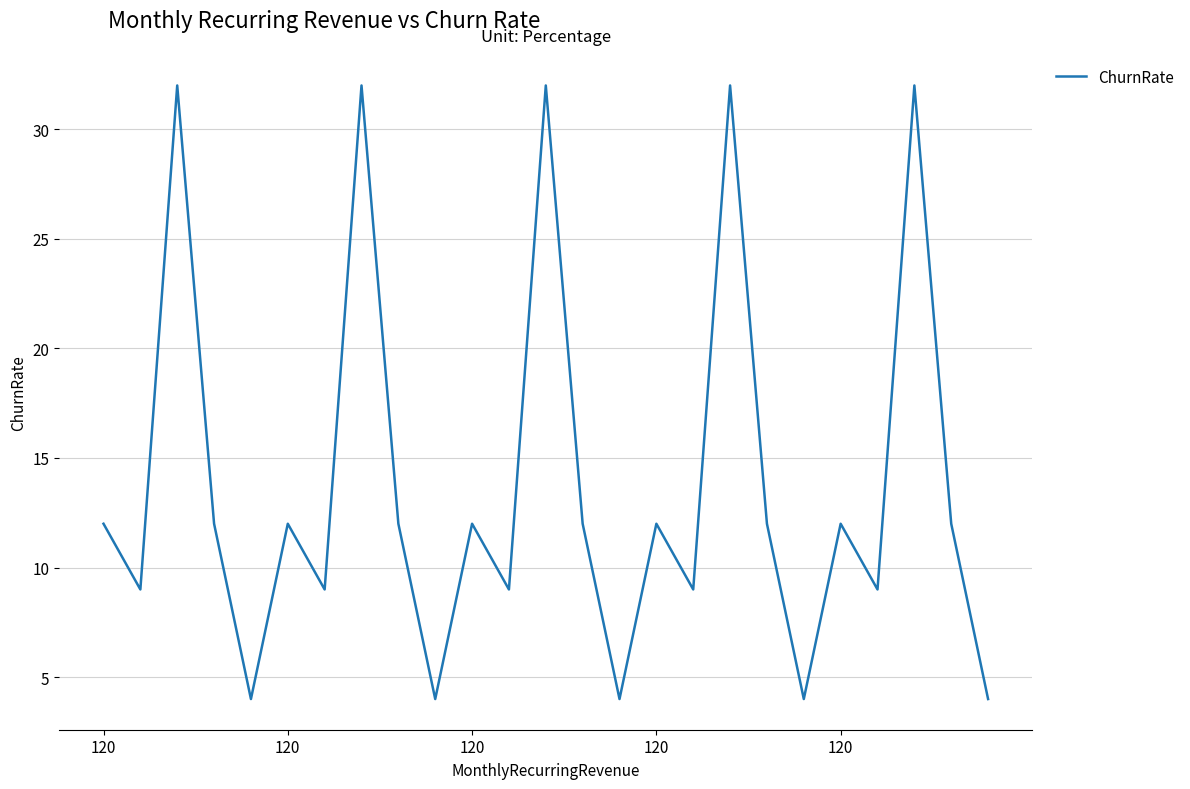

Reading left to right, extract all data points from this chart.

12	9	32	12	4	12	9	32	12	4	12	9	32	12	4	12	9	32	12	4	12	9	32	12	4